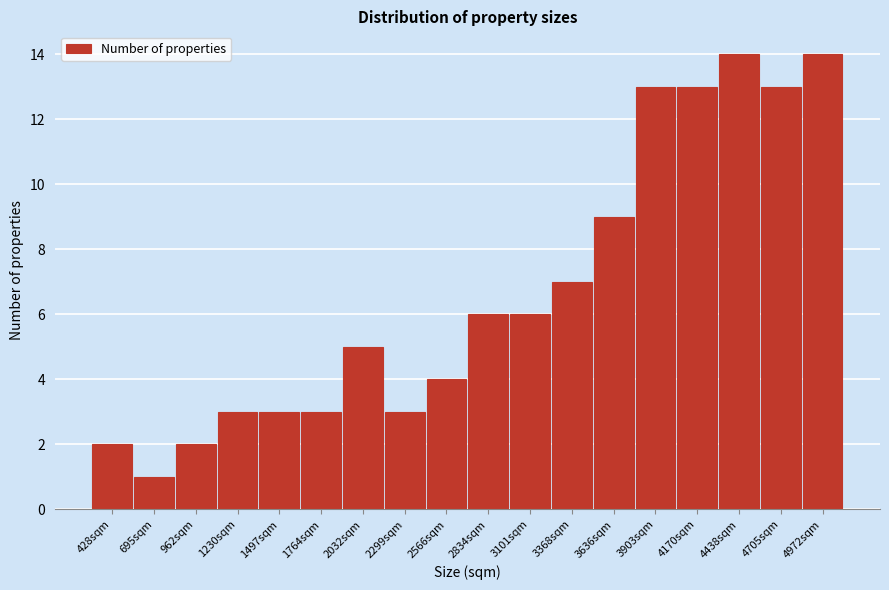

Reading left to right, transcribe all the data shown in this chart.

2	1	2	3	3	3	5	3	4	6	6	7	9	13	13	14	13	14